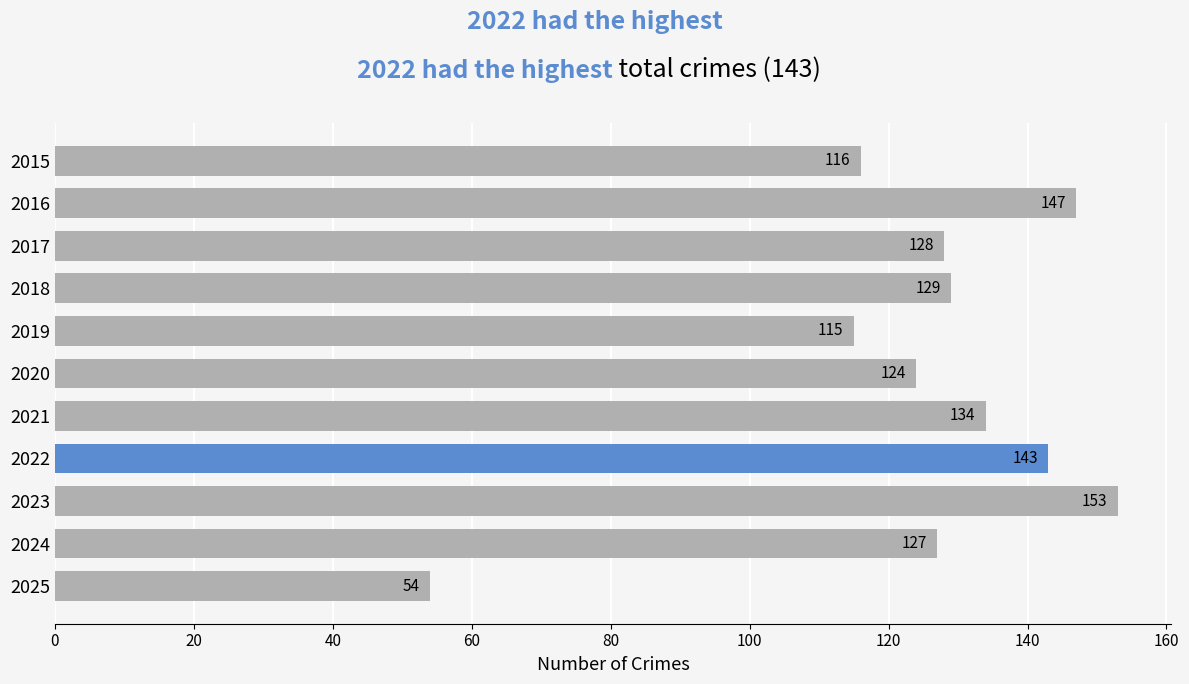

Reading top to bottom, what are all the values shown in this chart?

116	147	128	129	115	124	134	143	153	127	54